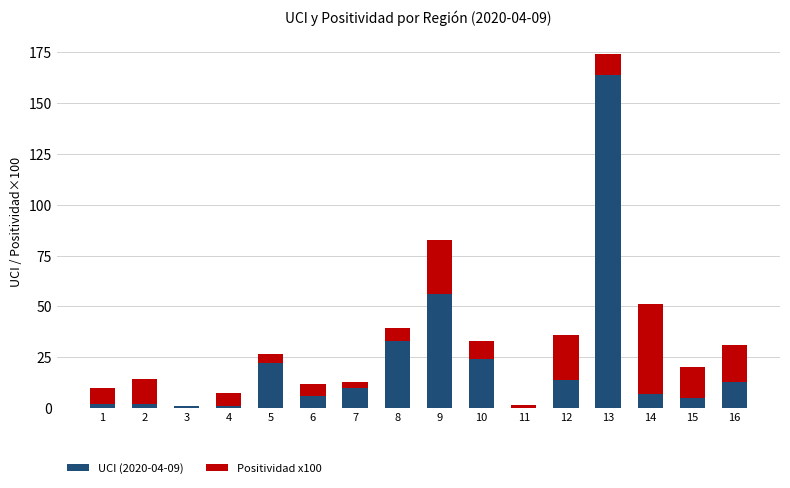

The value of UCI (2020-04-09) at 13 is 164.0. True or false?

True